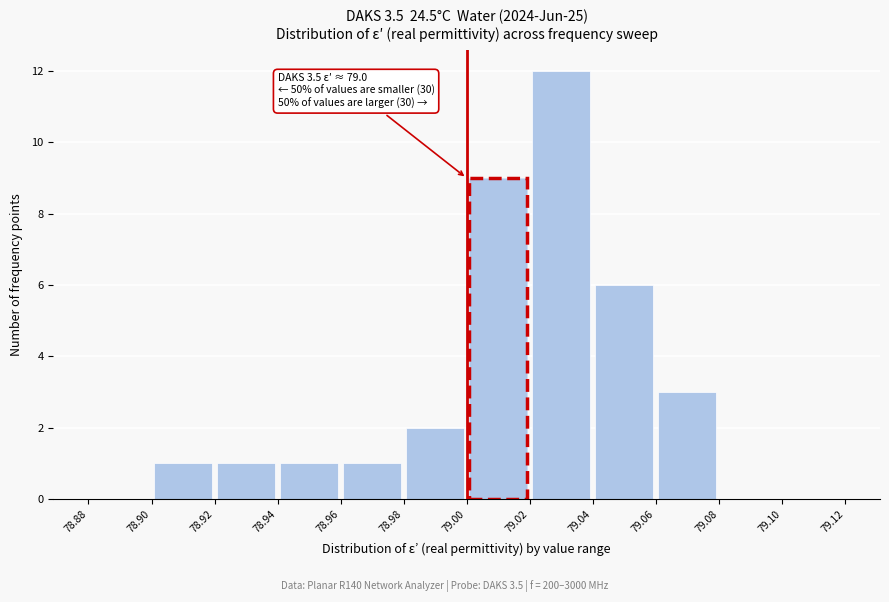

Which range on the x-axis has the tallest bar?

79.02 to 79.04